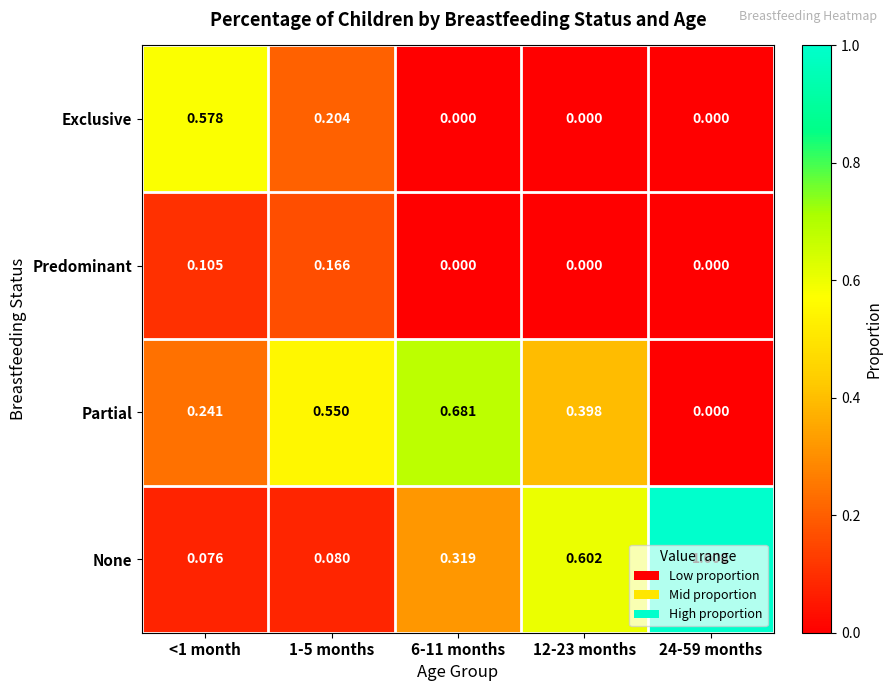

Which series has the largest range (max minus min)?

None